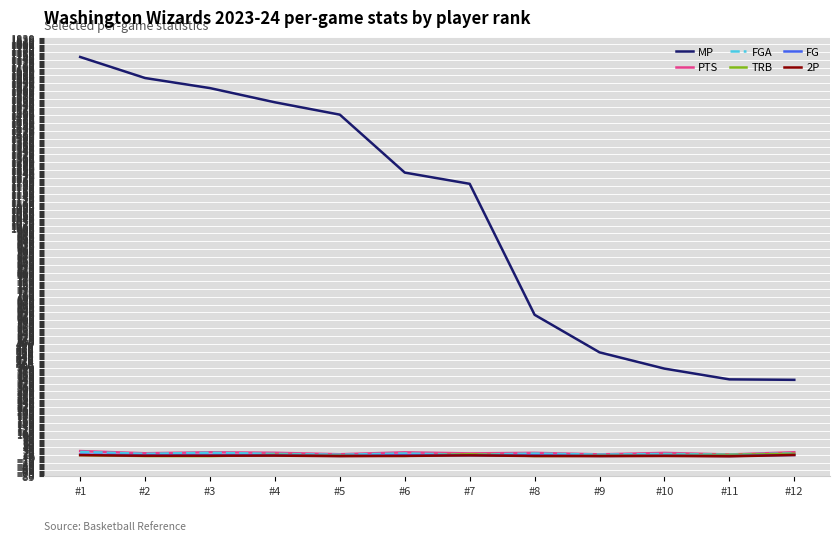

Where does the 2P series first go above 4?

#1